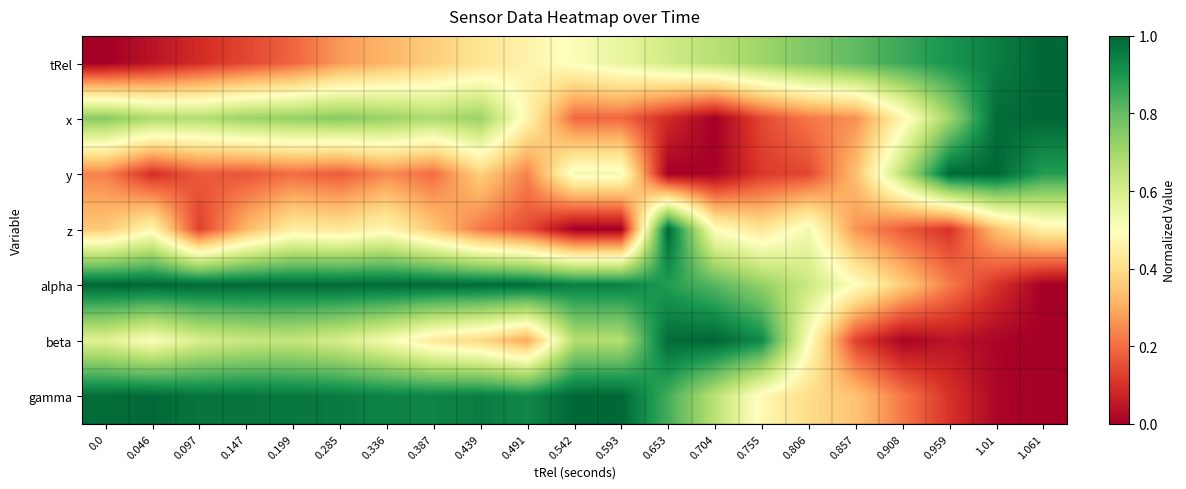

What is the difference between the highest and lowest values at 0.147?

0.9